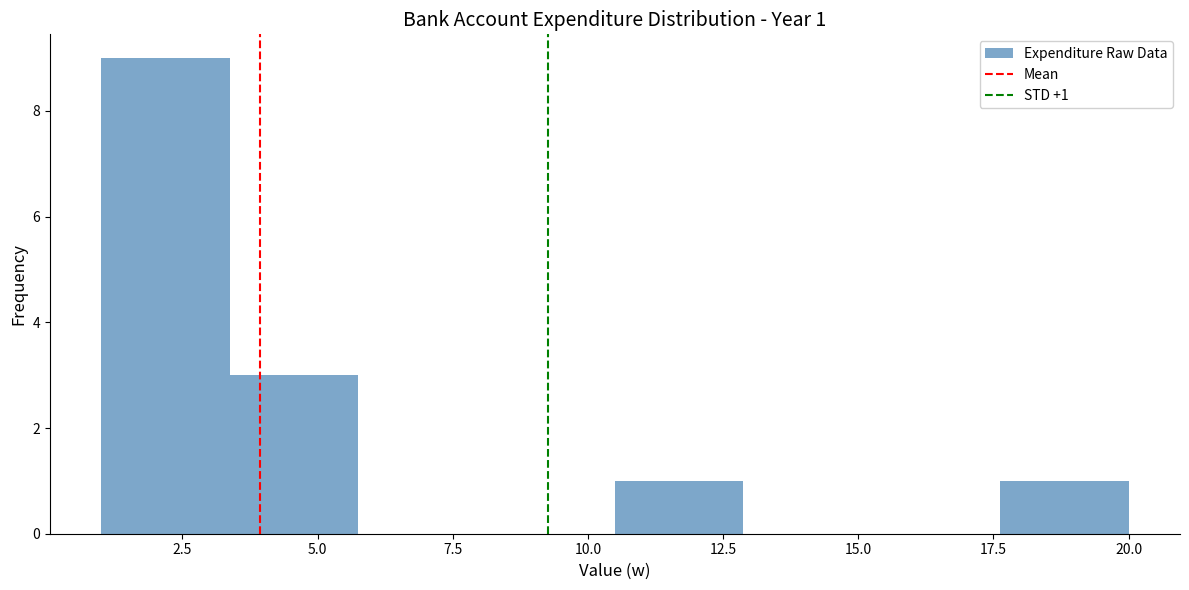

Which range on the x-axis has the tallest bar?

1.0 to 3.5